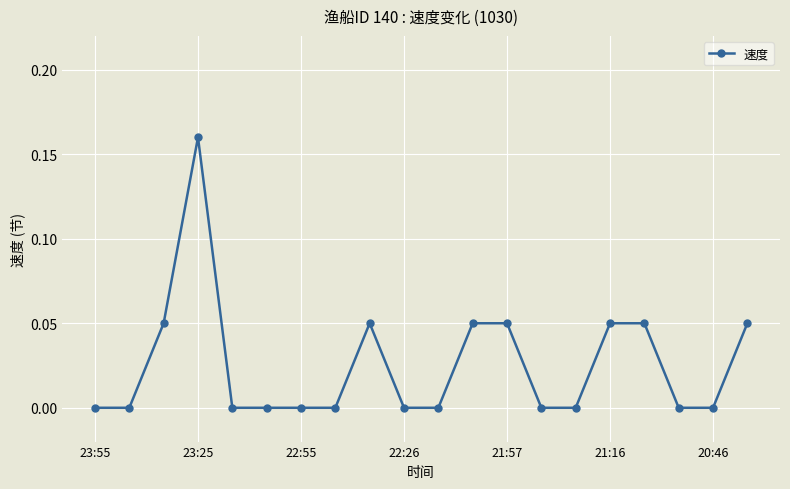

What is the sum of all values?

0.5